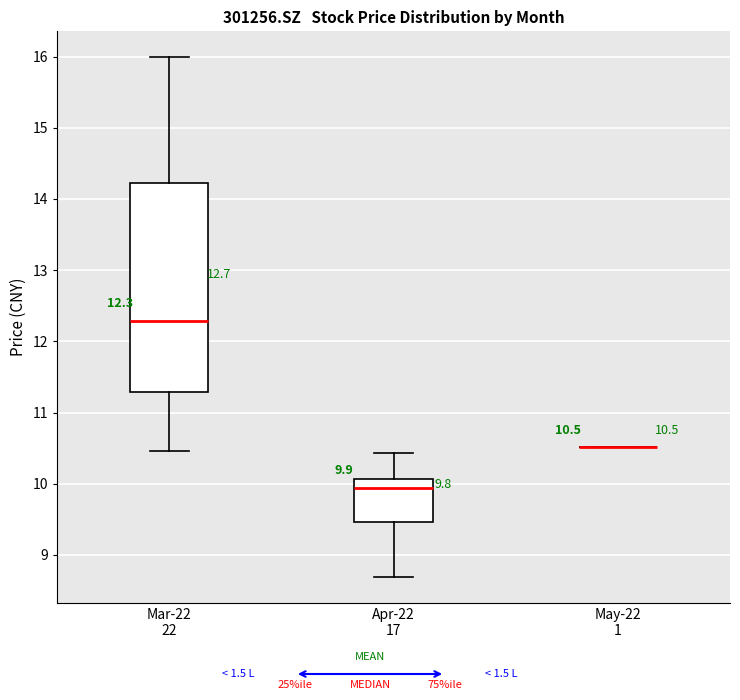

Comparing the boxes themselves (not the whiskers), which one is the tallest?

Mar-22 22